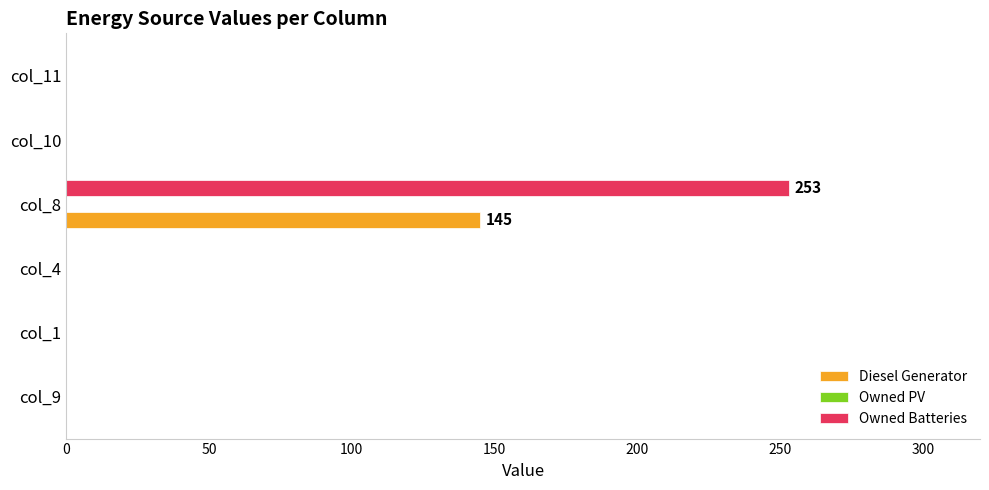

Which series has the largest range (max minus min)?

Owned Batteries